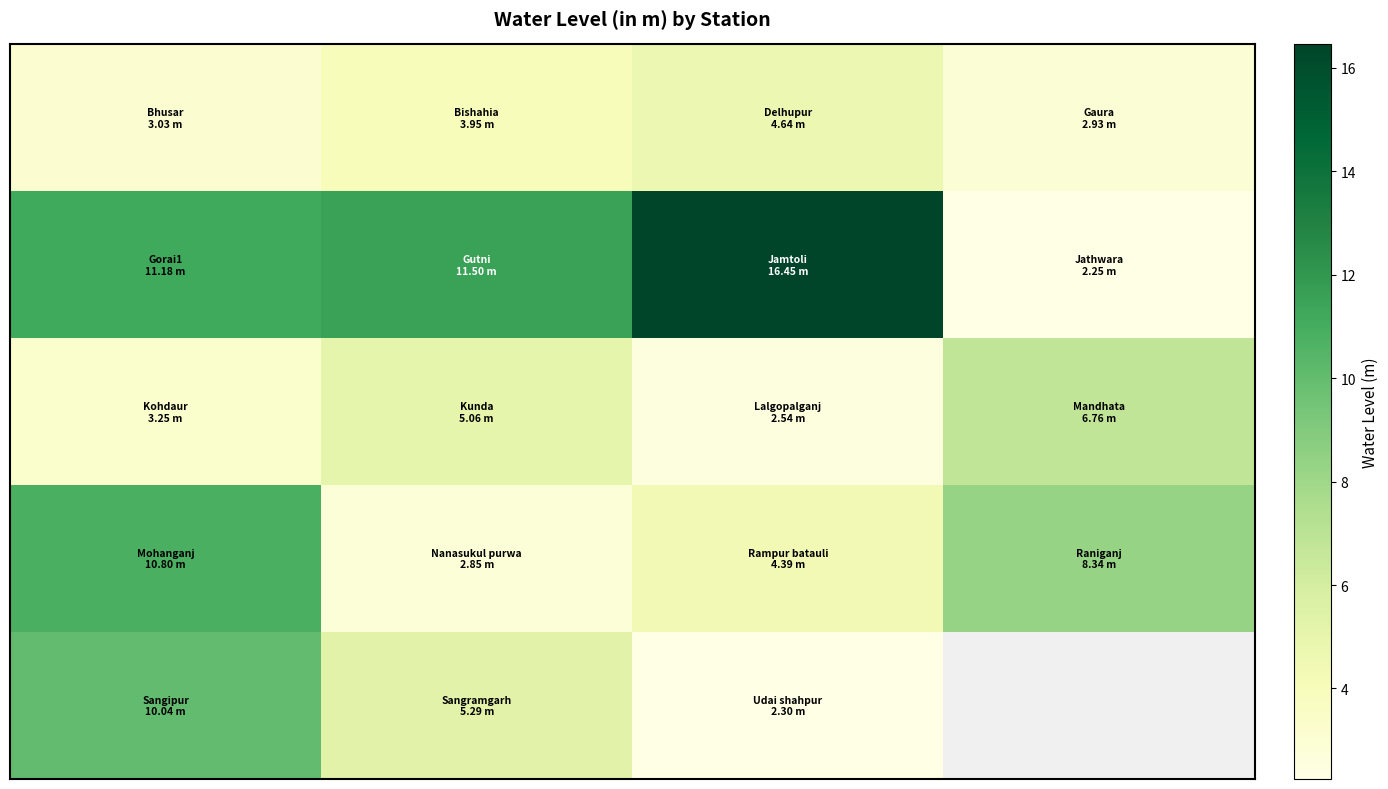

Count the number of categories in the chart.

4